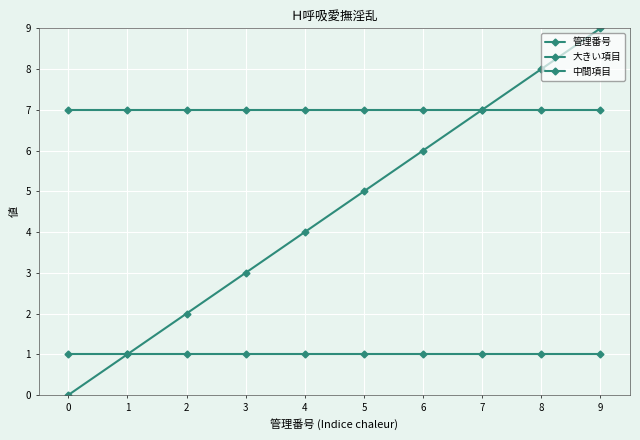

True or false: 管理番号 and 中間項目 cross at least once.

False